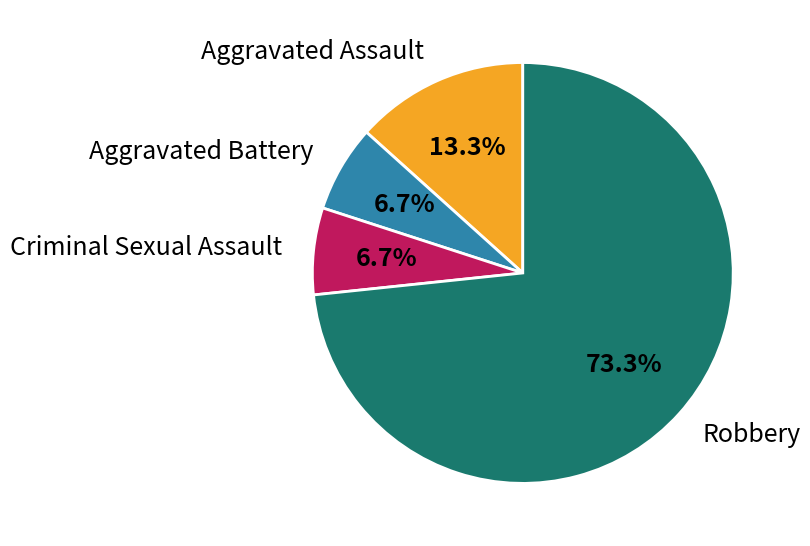

Which has a higher value, Aggravated Assault or Aggravated Battery?

Aggravated Assault